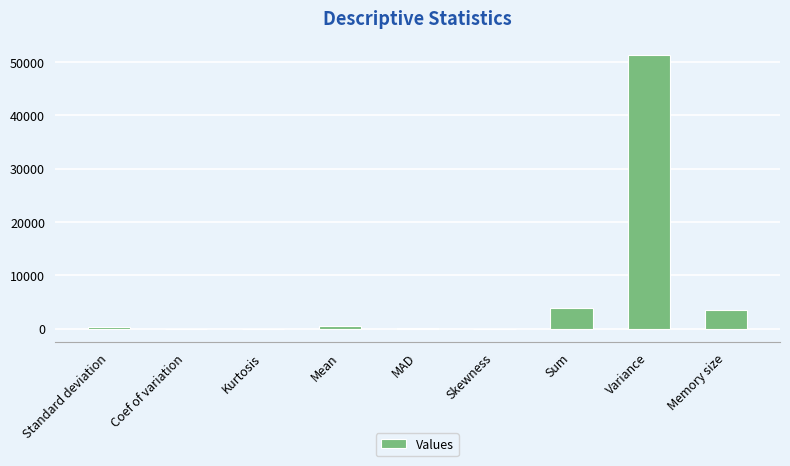

What is the change in value from Sum to Variance?

+47541.4